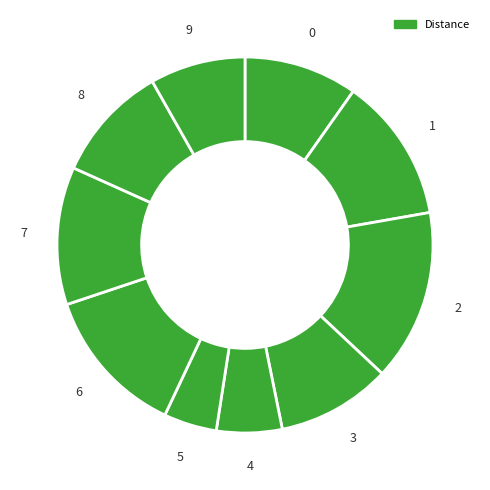

Count the number of slices in the pie.

10